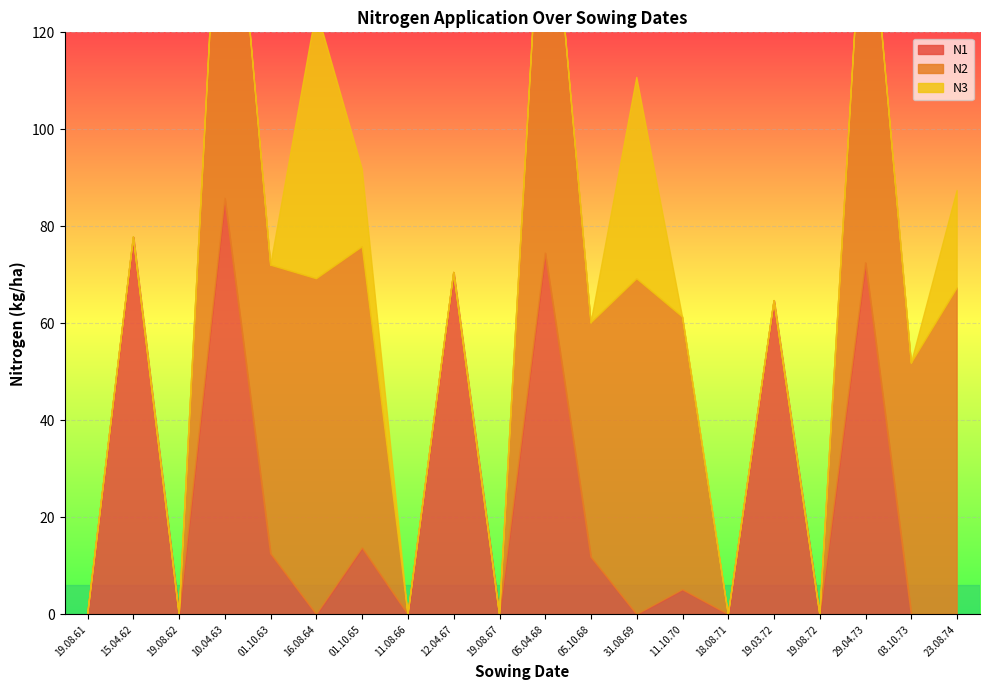

True or false: N3 and N2 intersect in this chart.

False